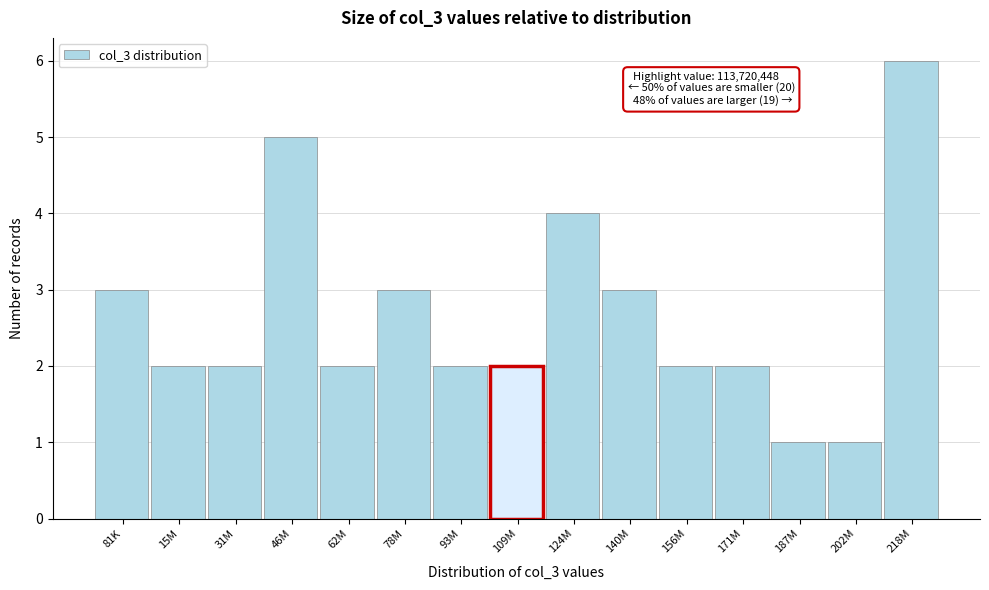

Reading left to right, extract all data points from this chart.

3	2	2	5	2	3	2	2	4	3	2	2	1	1	6